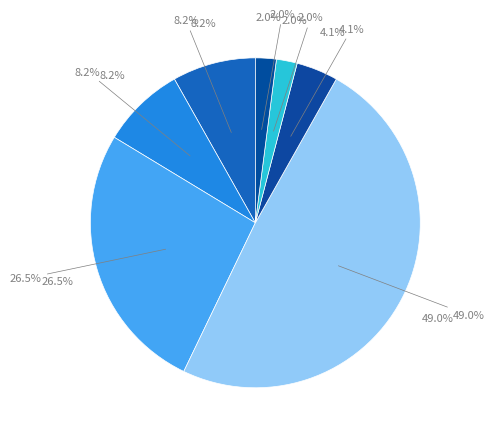

Between Aggravated Battery and Robbery, which is larger?

Robbery